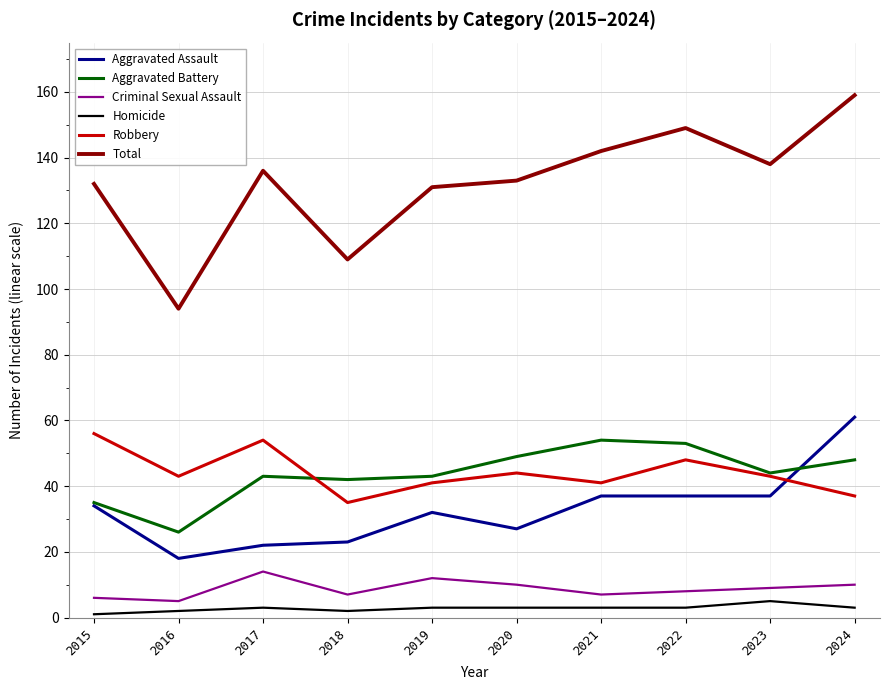

Which series has the widest spread of values?

Total